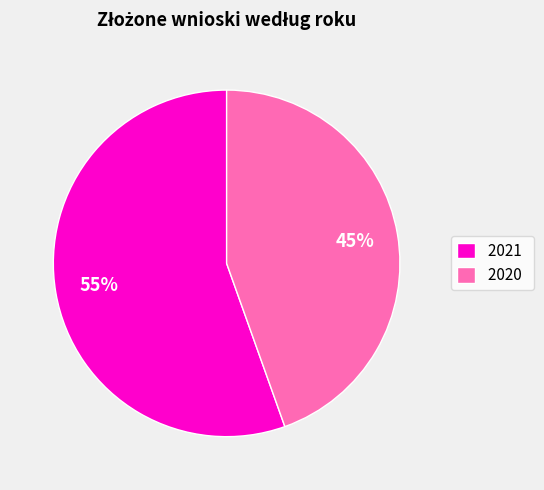

What percentage is the 2020 slice, to the nearest percent?

45%